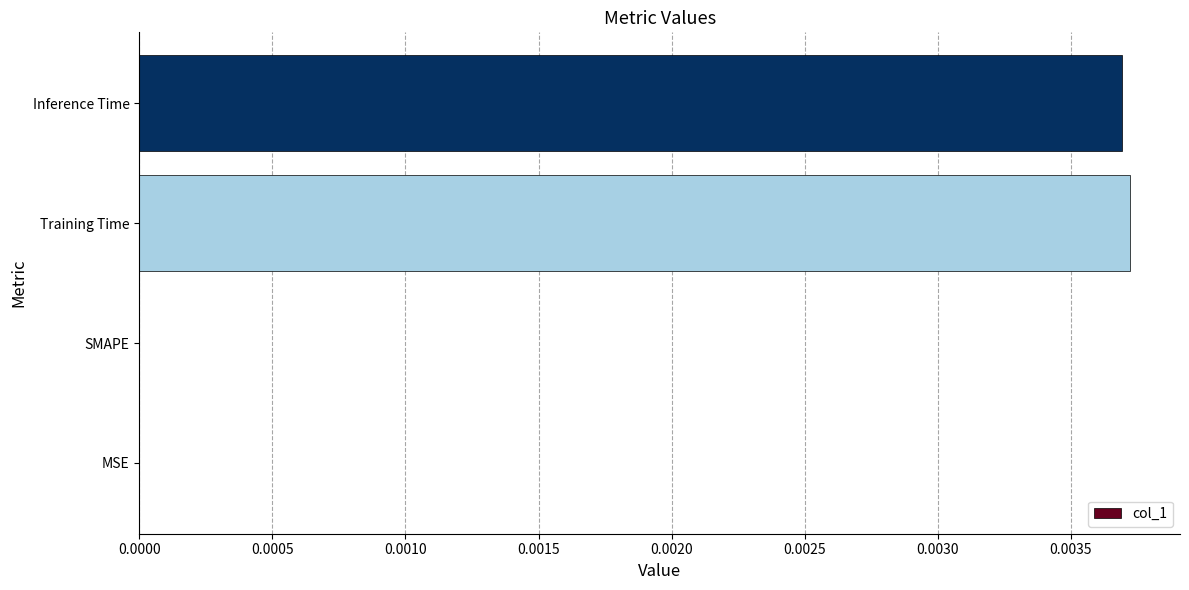

The chart shows a value of 0.0 at Training Time. True or false?

True